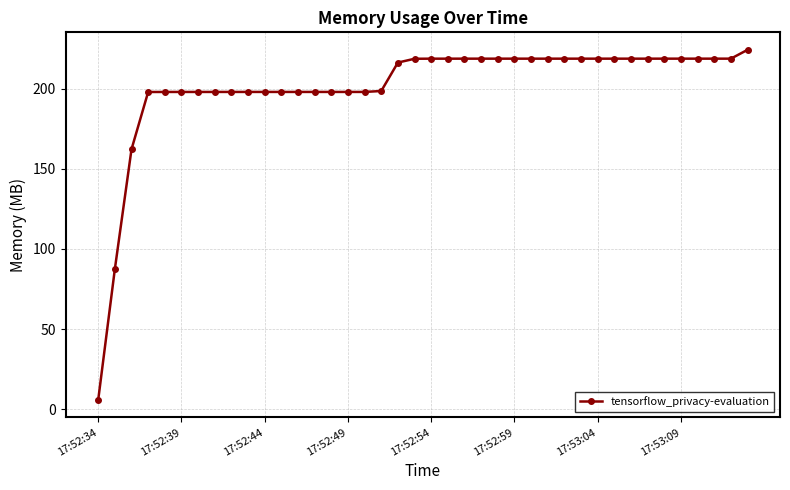

What is the greatest value displayed?

224.4